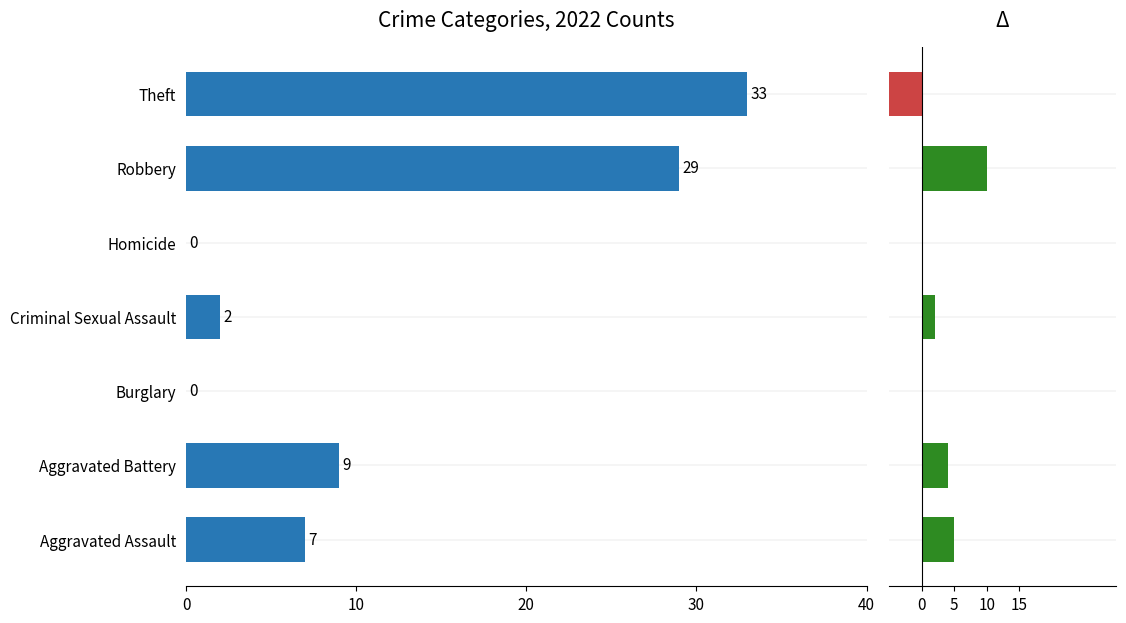

List the series in order of their overall mean, highest first.

2022 Count, Change 2015→2022